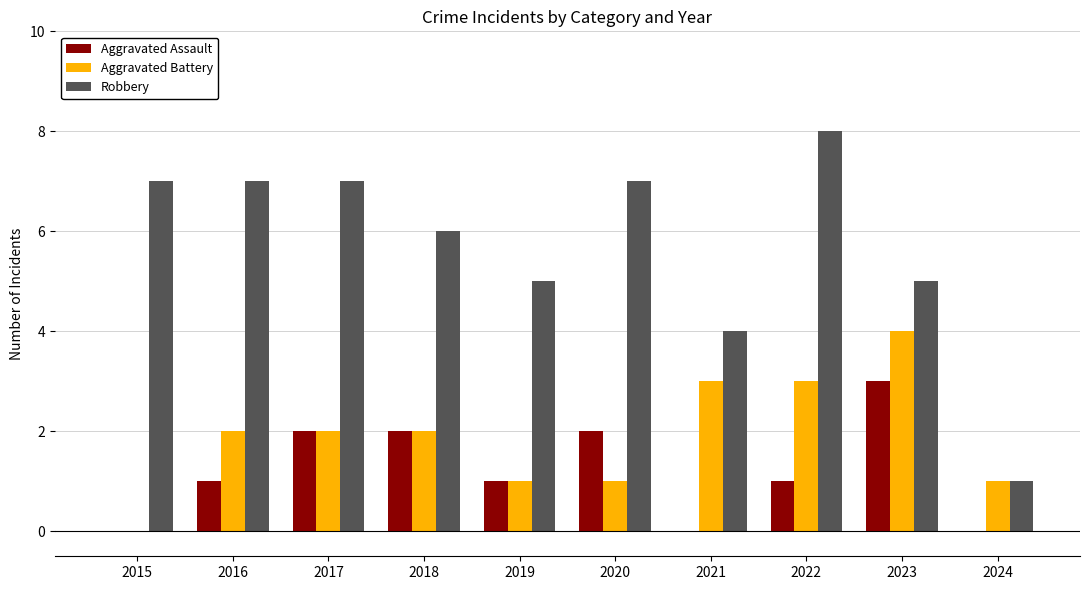

Between 2020 and 2023, which series saw the biggest shift?

Aggravated Battery